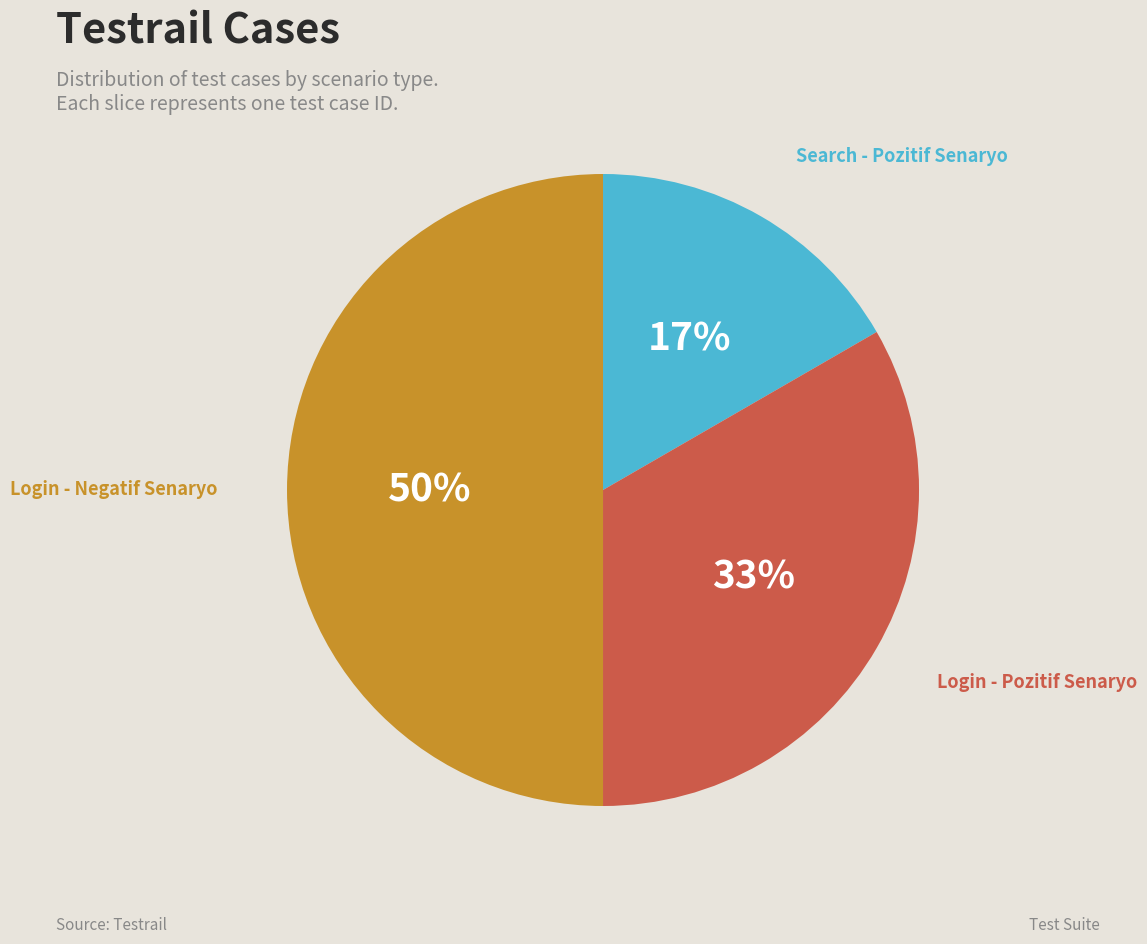

Count the number of slices in the pie.

3